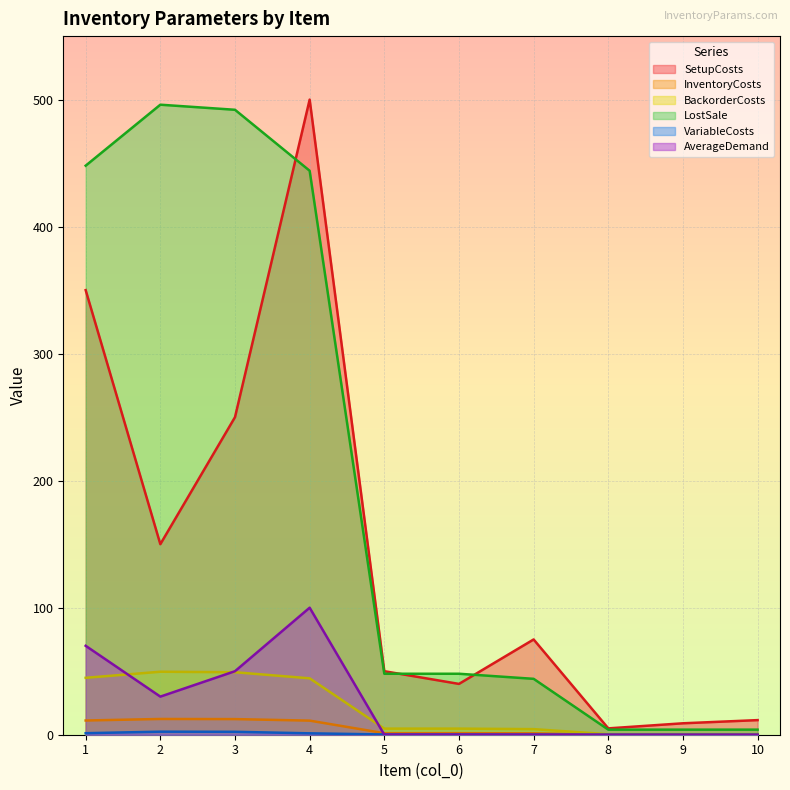

Between 2 and 1, which is larger?

1